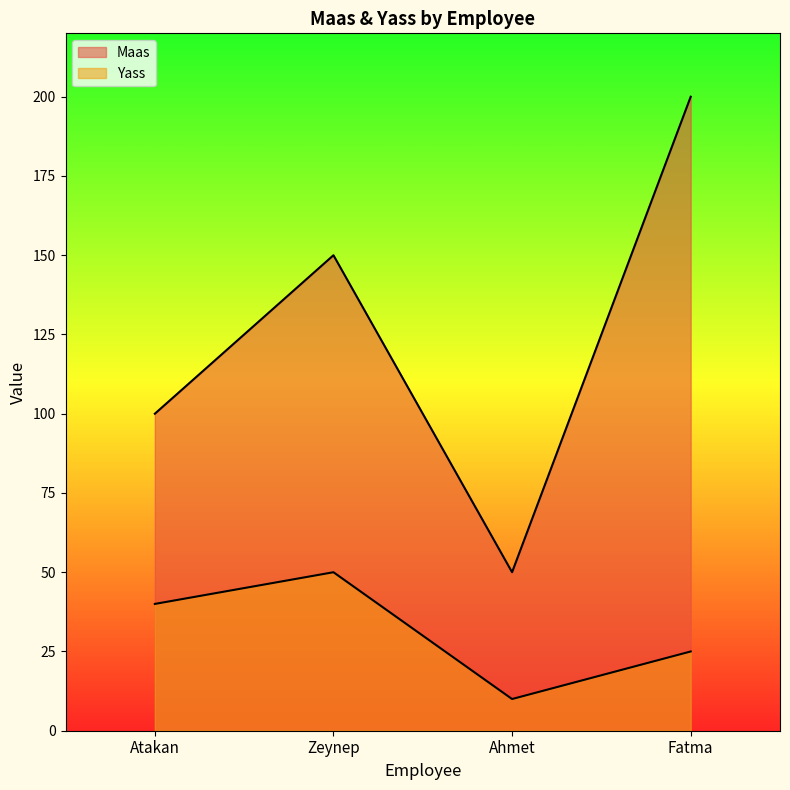

How many lines are shown in the chart?

2